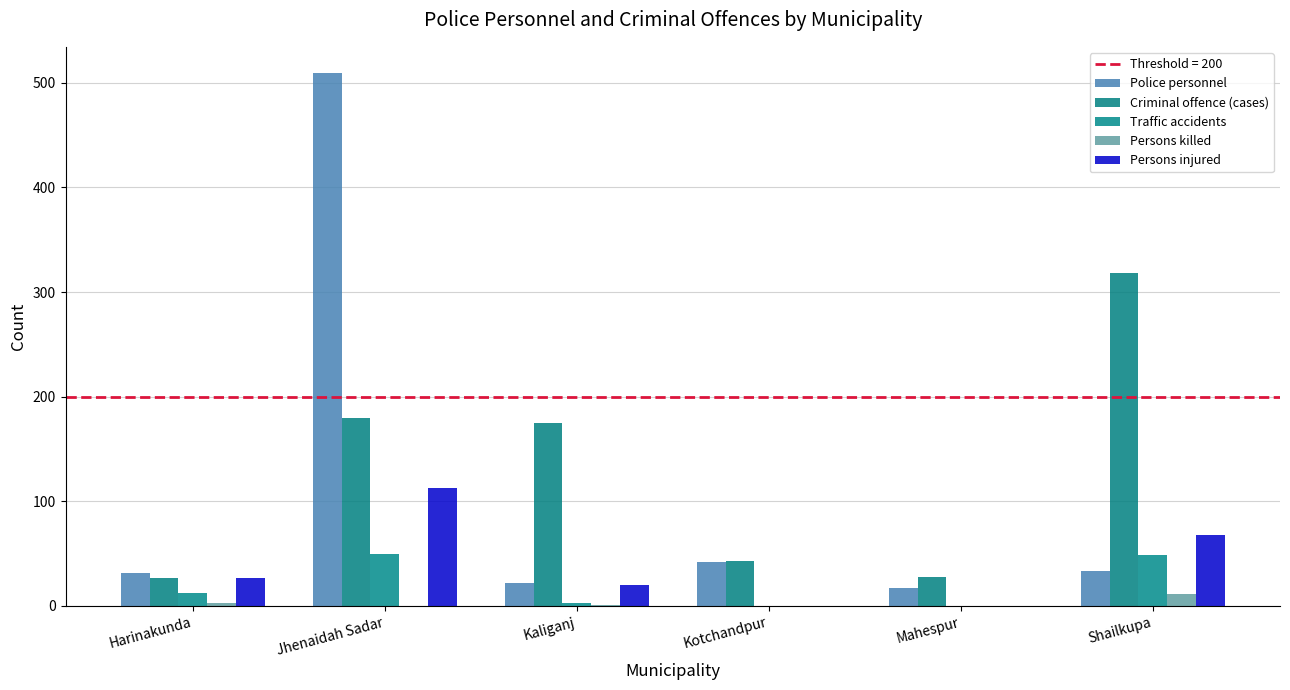

Which category has the highest value across all series?

Jhenaidah Sadar